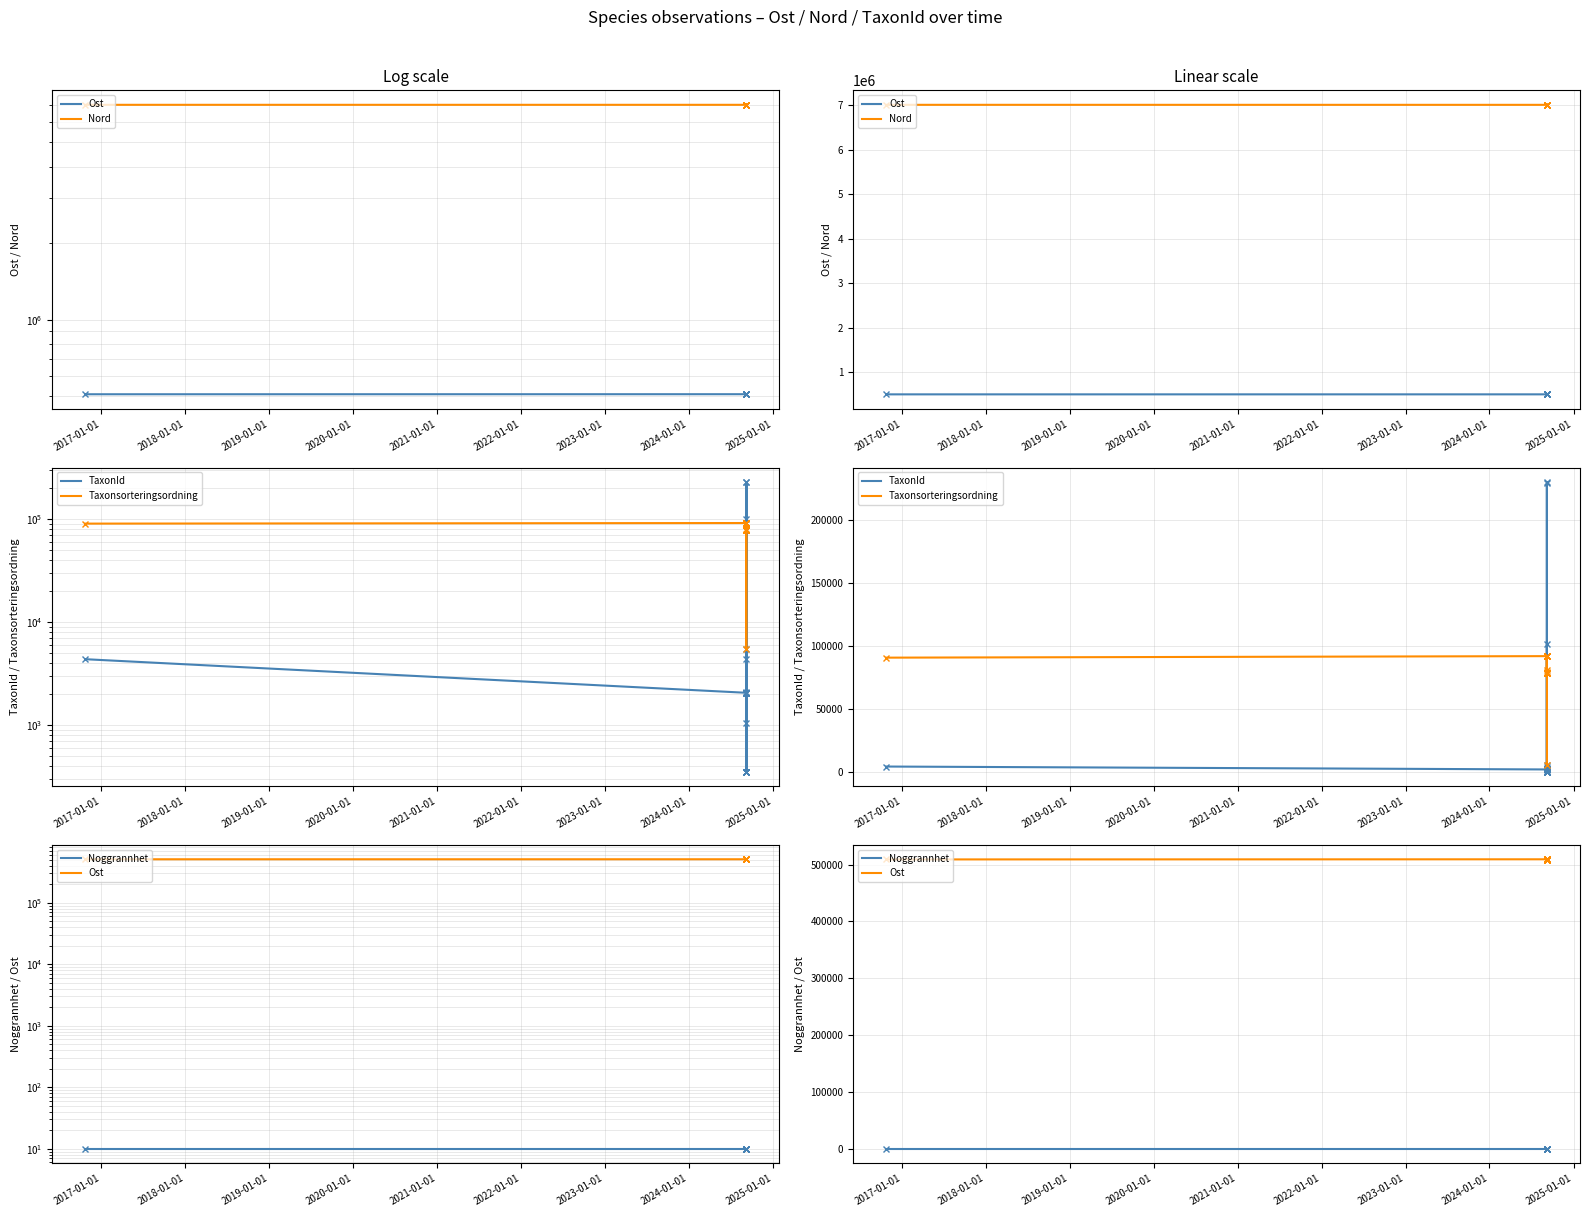

Is it true that Ost equals 755393.4 at 12?

False